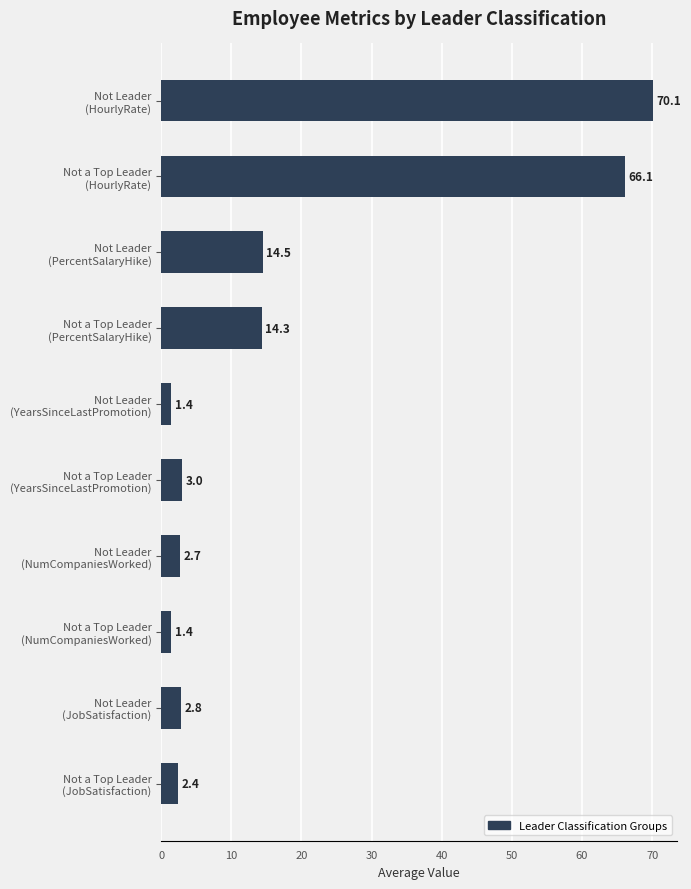

Are the bars horizontal?

Yes